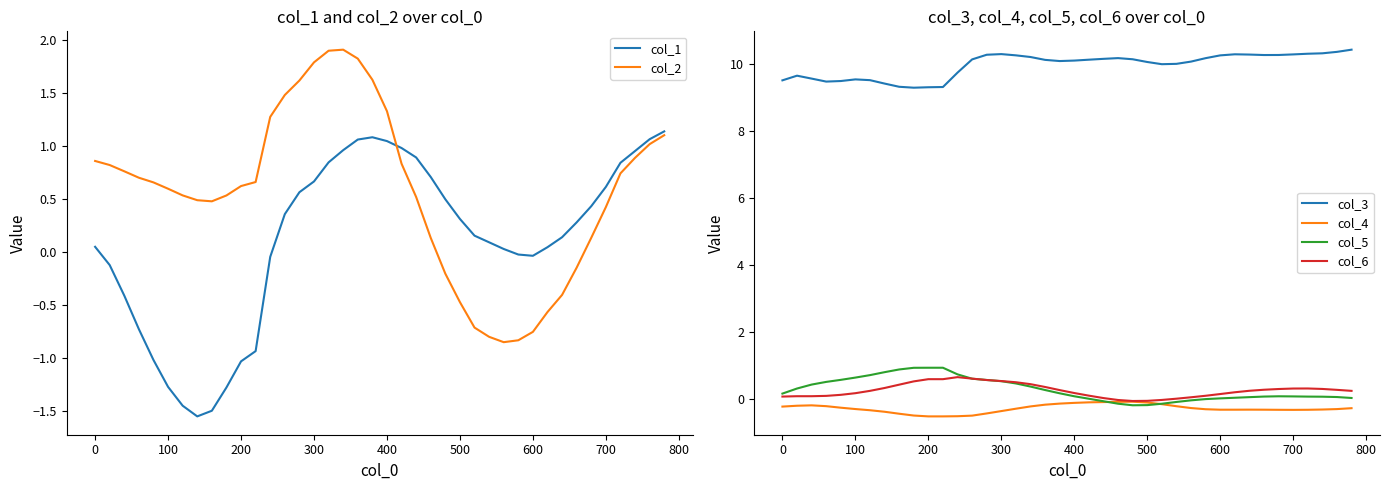

What are all the series names shown in the legend?

col_1, col_2, col_3, col_4, col_5, col_6